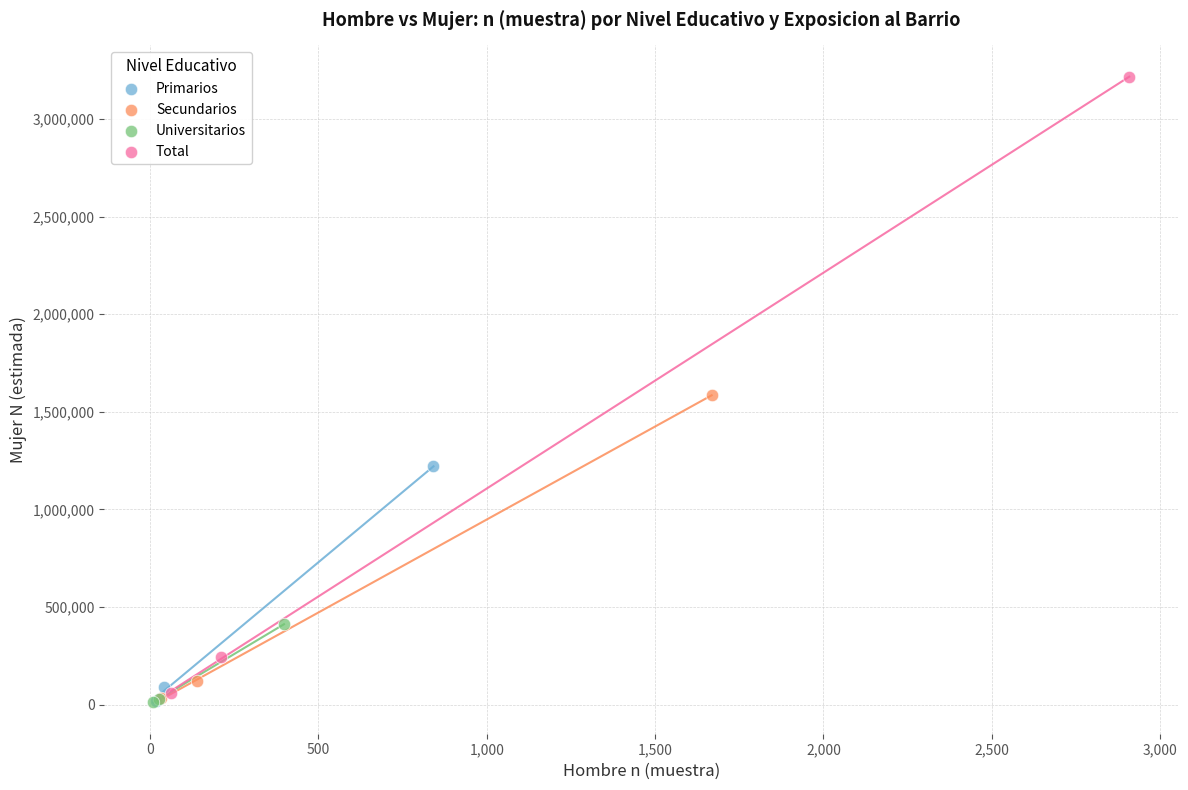

What are all the series names shown in the legend?

Primarios, Secundarios, Universitarios, Total